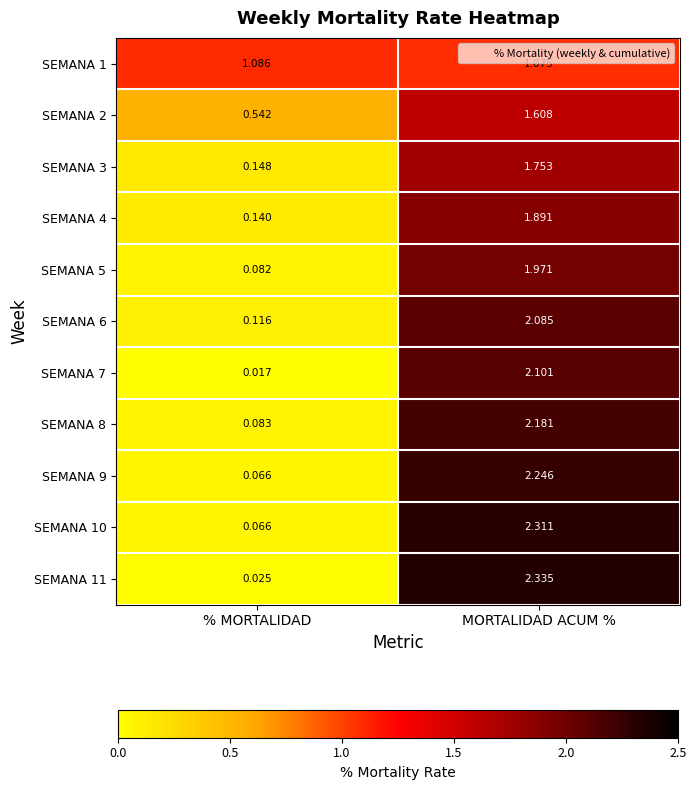

What is the total value across all series at MORTALIDAD ACUM %?

21.6